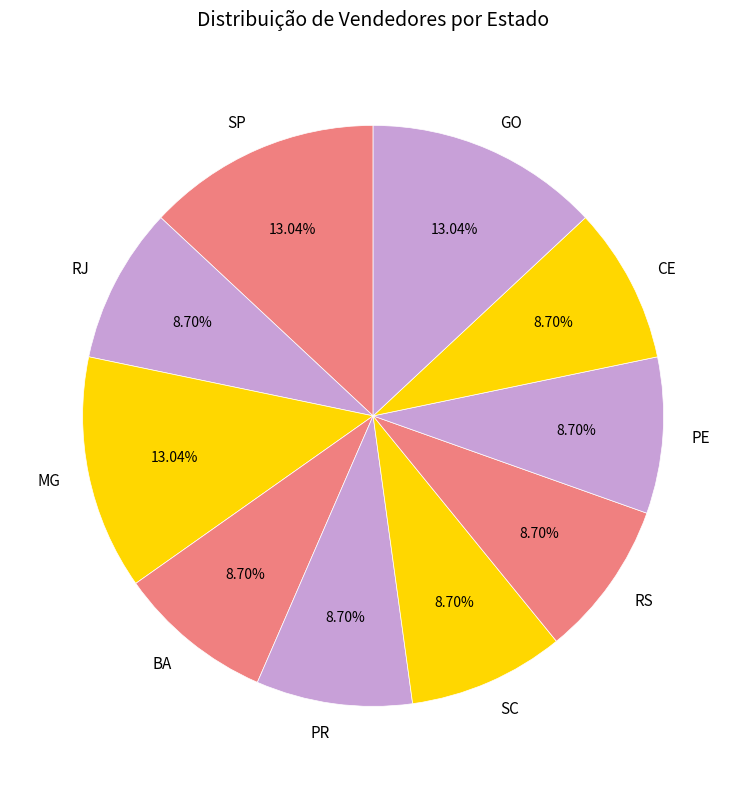

To the nearest percent, what portion does SP represent?

13%